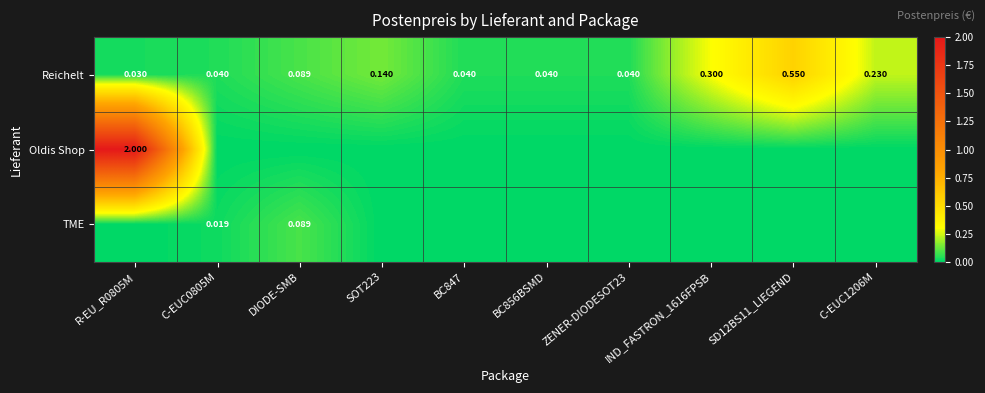

At which category is the sum across all series the highest?

R-EU_R0805M